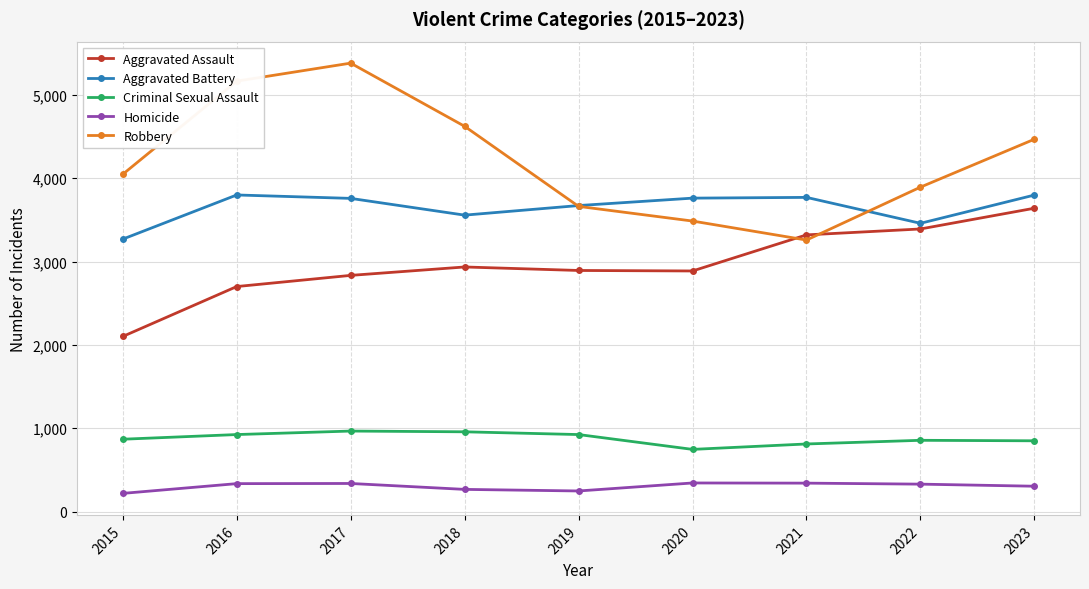

True or false: Aggravated Battery and Criminal Sexual Assault cross at least once.

False